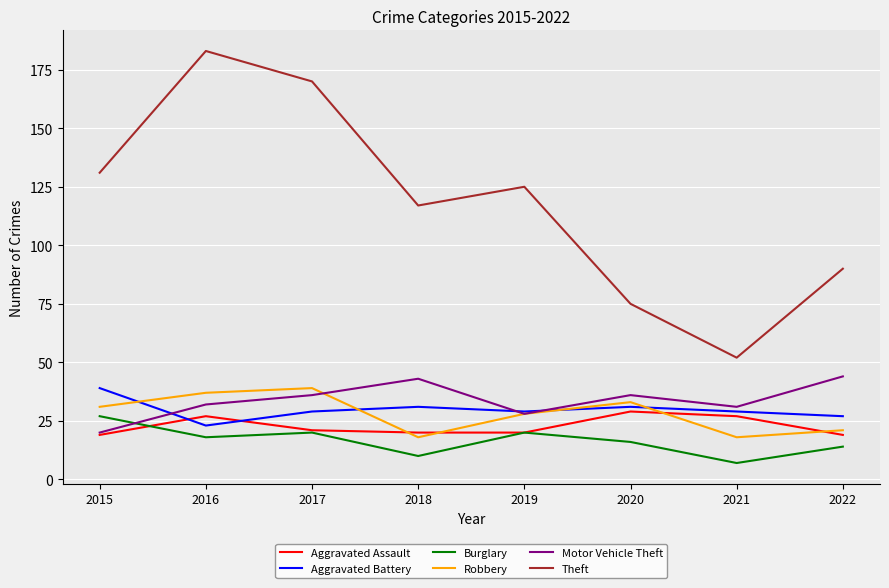

Which series has the largest total across all categories?

Theft